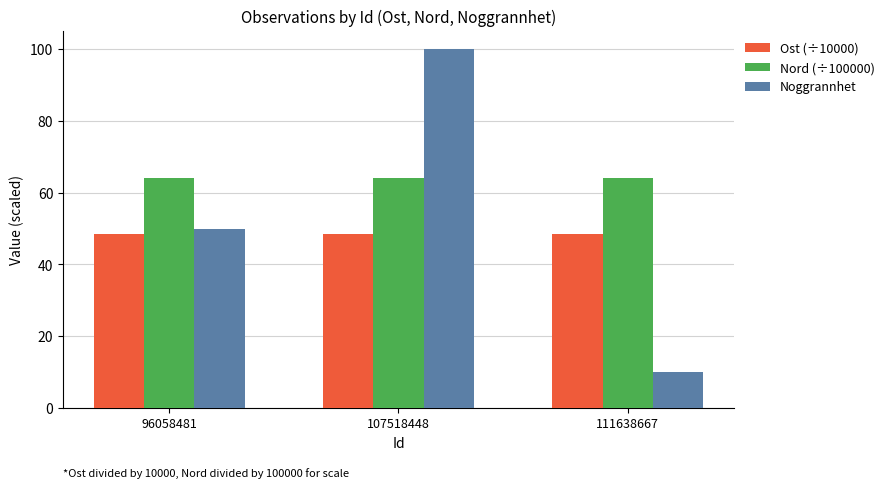

What is the value of the Ost (÷10000) bar at the 1st from the left?

48.5